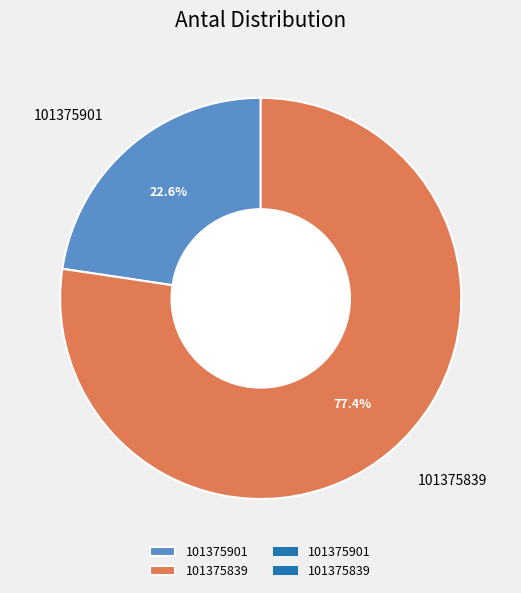

Approximately how many times larger is the value at 101375839 compared to 101375901?

3.4